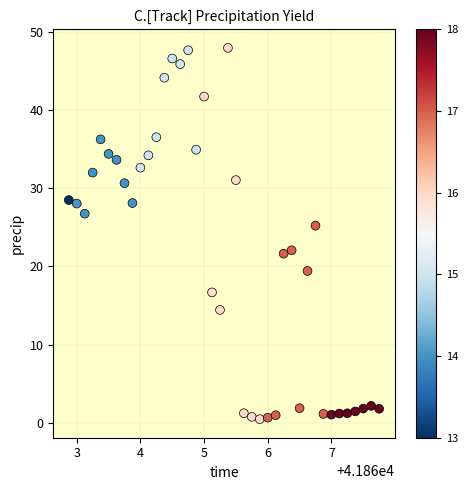

What Y value in the scatter plot is closest to 24?

25.2